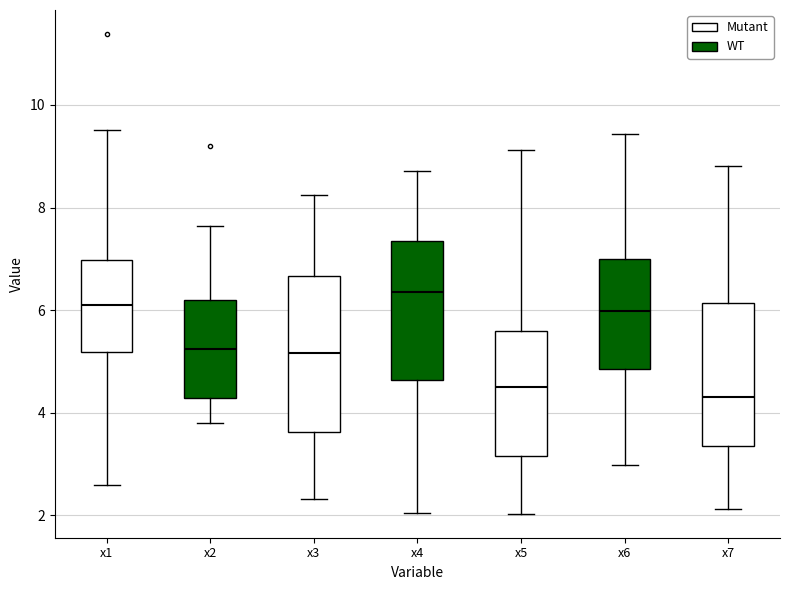

Where does the upper whisker of the box for x4 end on the y-axis? The values are not printed on the chart, so give them approximately, as read against the axis.

8.8